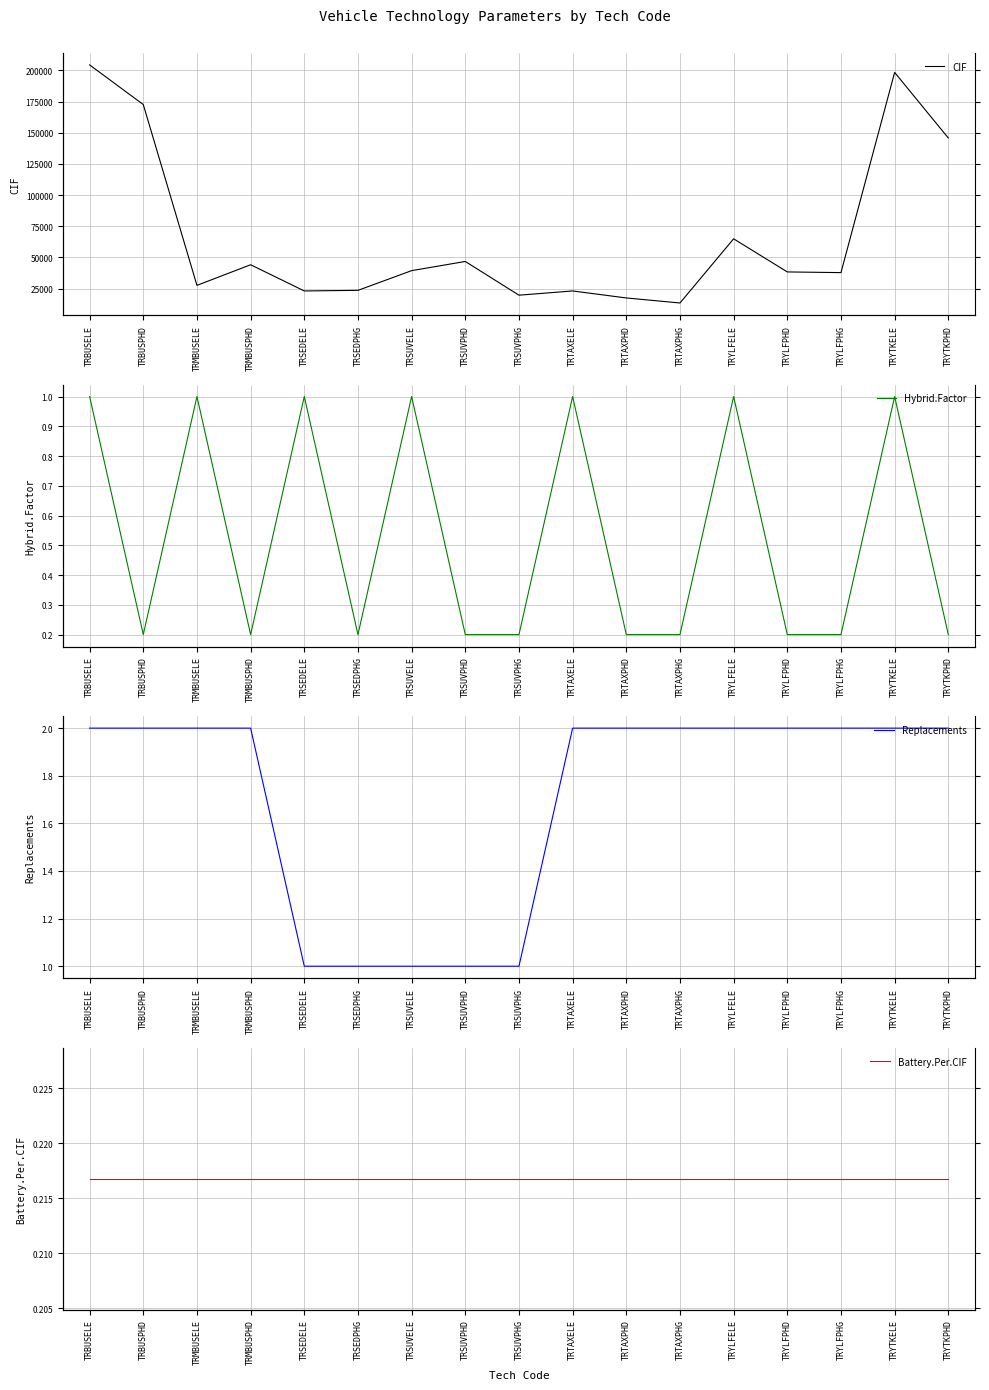

Between TRBUSELE and TRTAXPHD, which series saw the biggest shift?

CIF